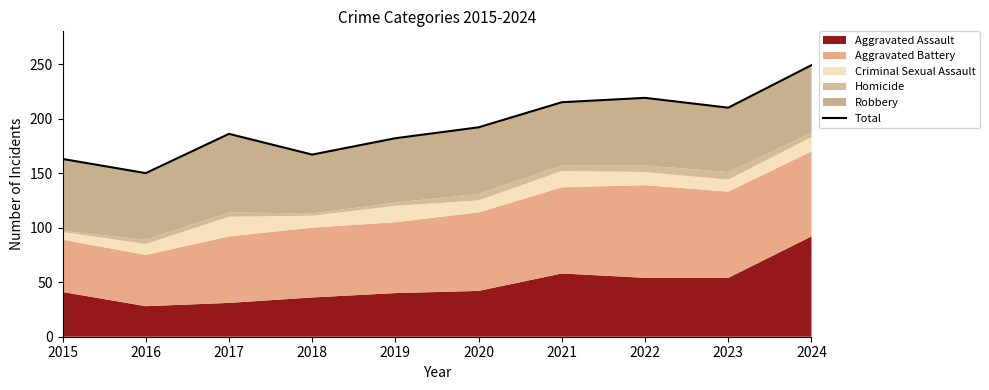

What is the smallest value displayed?

150